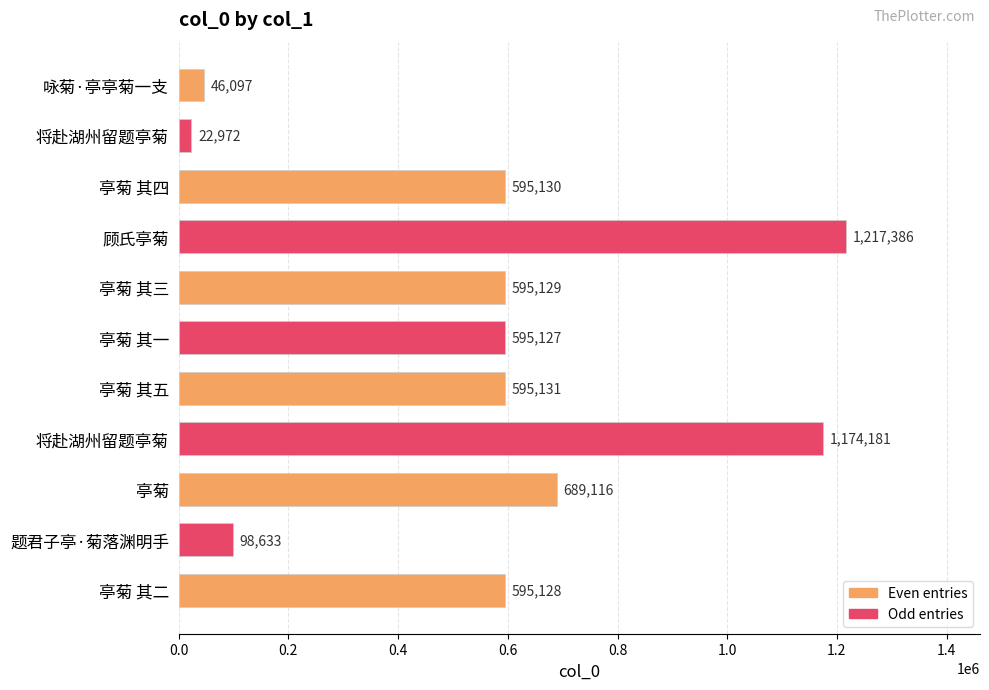

Which category has the lowest value across all series?

将赴湖州留题亭菊